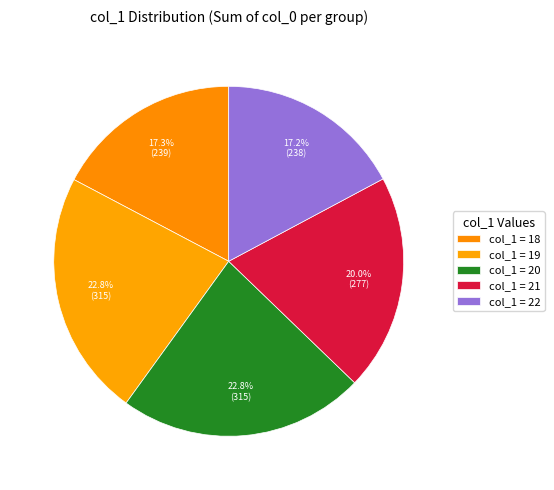

Count the number of slices in the pie.

5